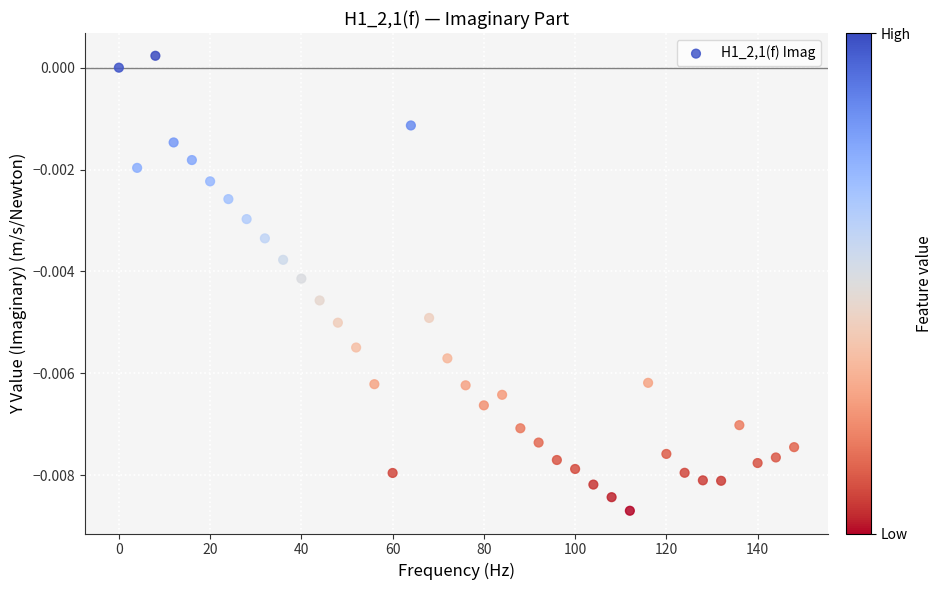

What is the range of X values (max minus min)?

148.0